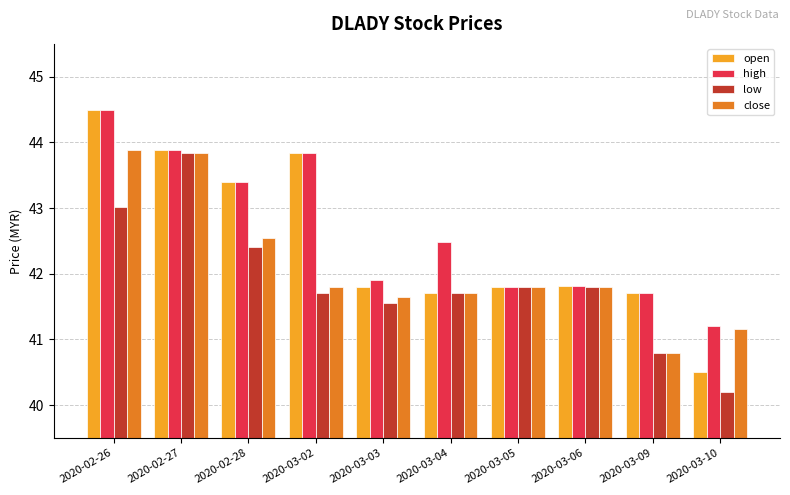

At which label does high first exceed 42?

2020-02-26